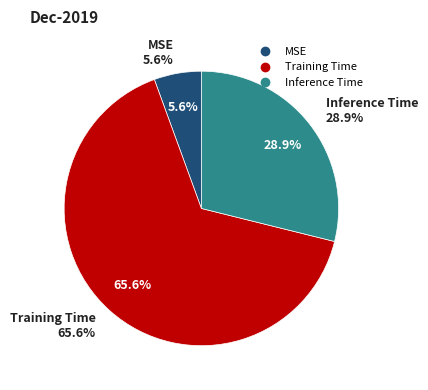

To the nearest percent, what is the average slice percentage?

33%